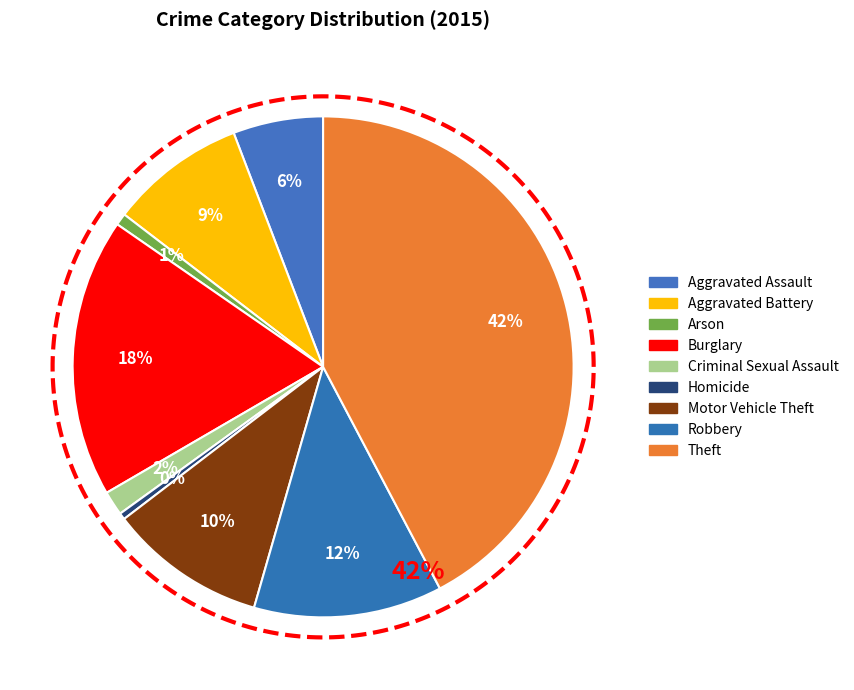

Which has a higher value, Robbery or Burglary?

Burglary